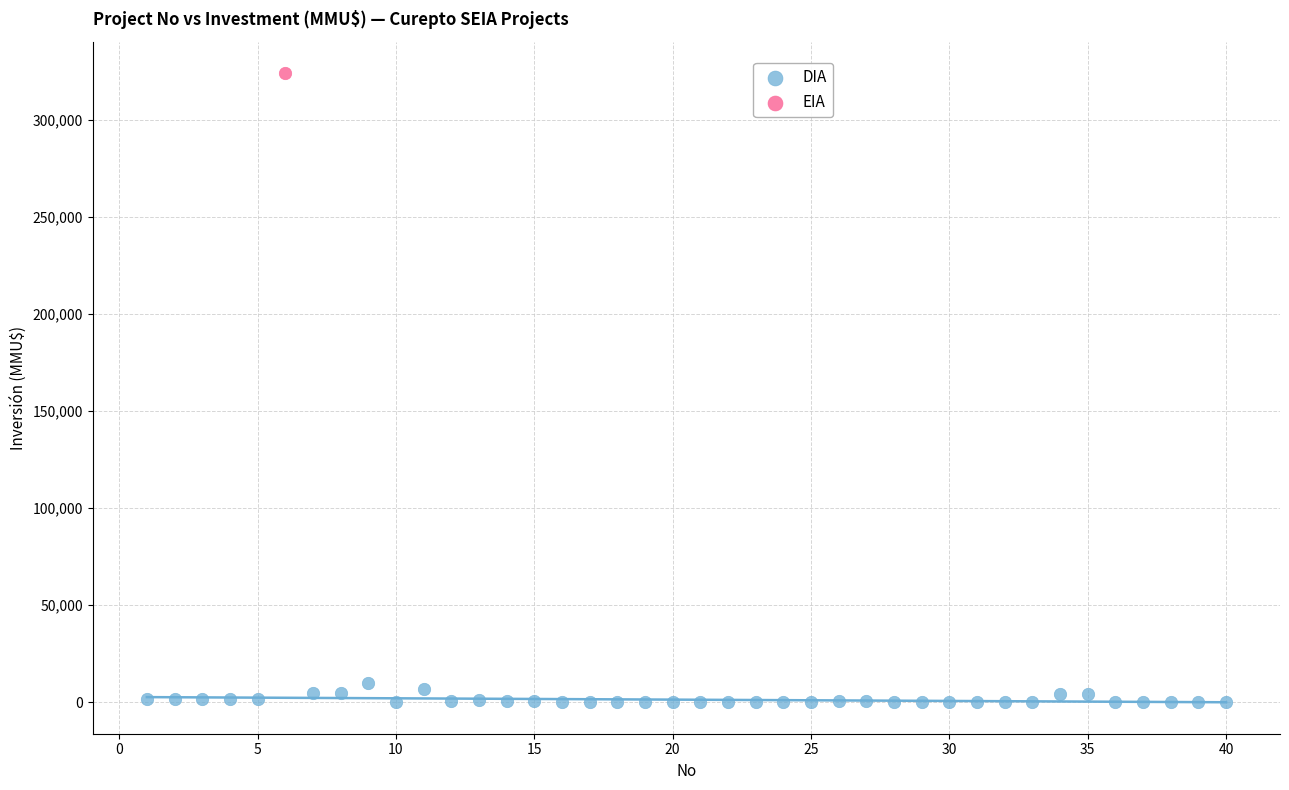

What are all the series names shown in the legend?

DIA, EIA